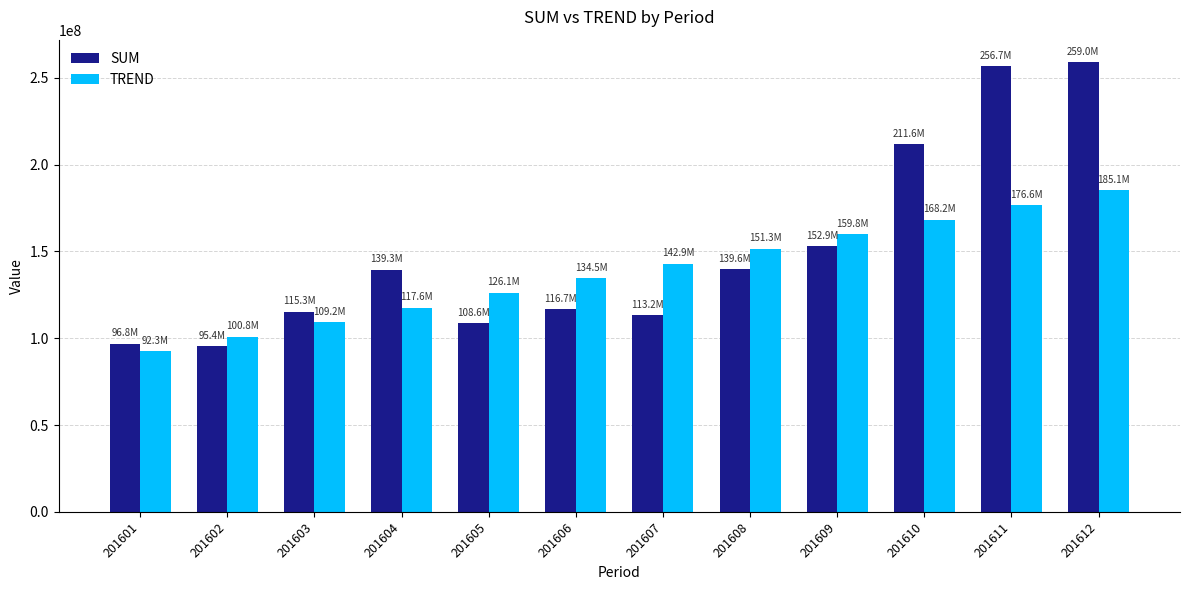

Rank the series at 201611 from lowest to highest value.

TREND, SUM